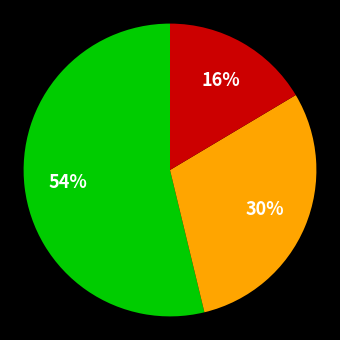

Is there any slice that represents more than half of the pie?

Yes